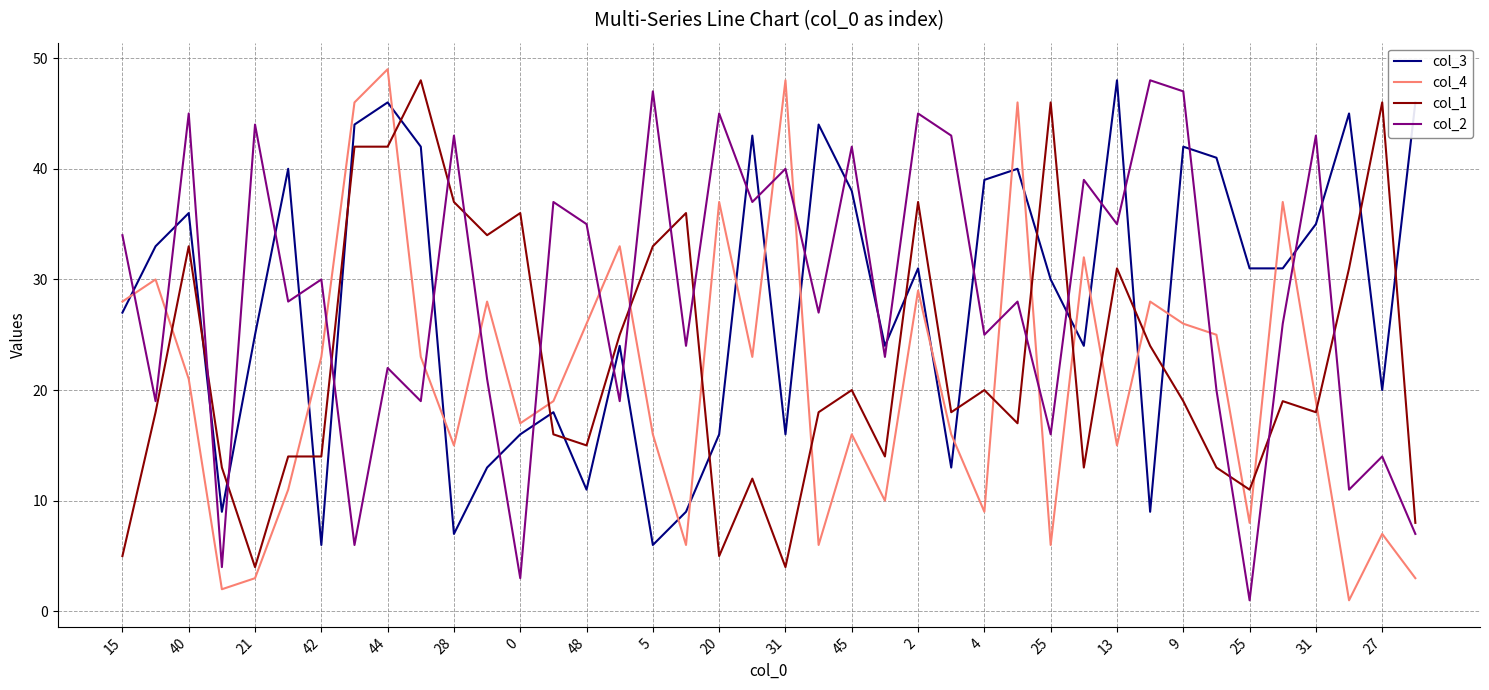

At how many categories does at least one series exceed 21?

39